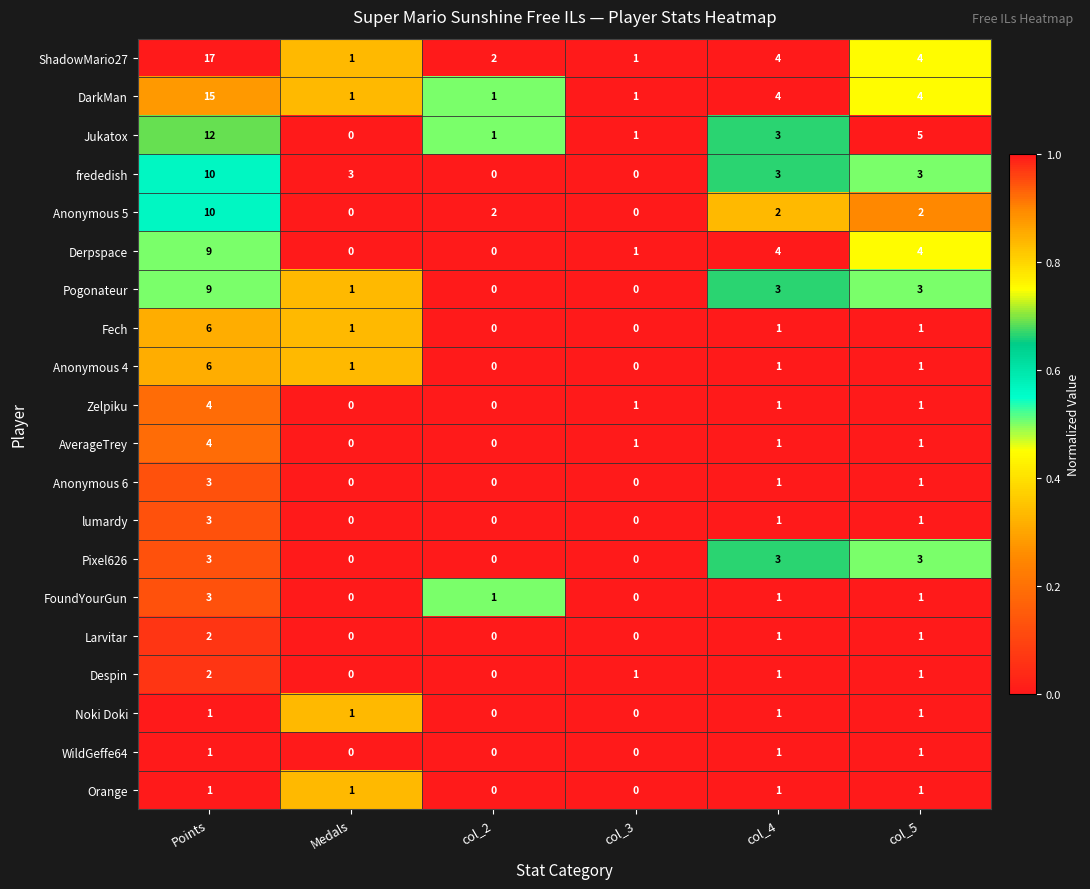

Which series has the largest total across all categories?

ShadowMario27